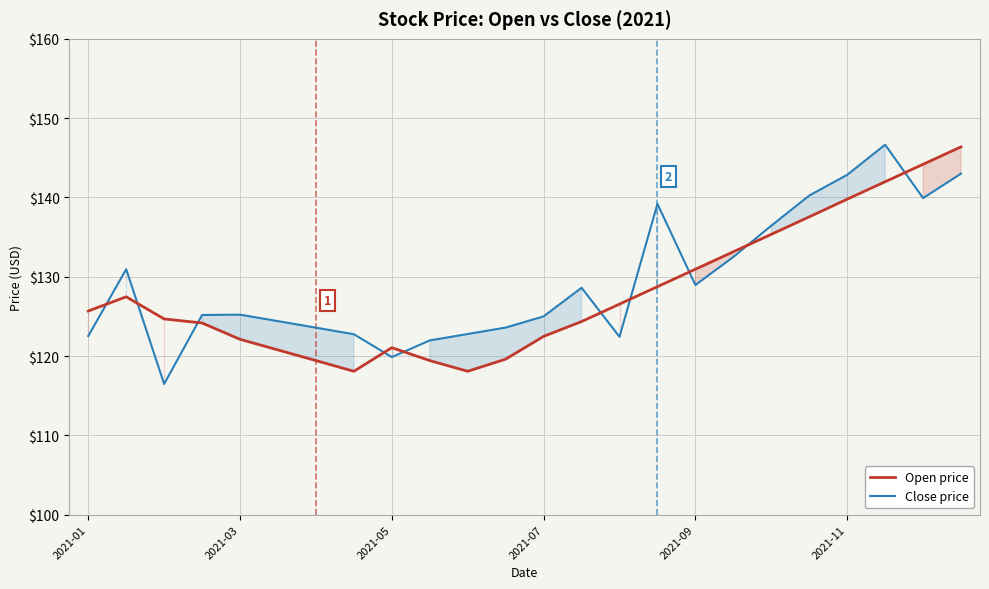

List the series in order of their peak value, highest first.

Close price, Open price